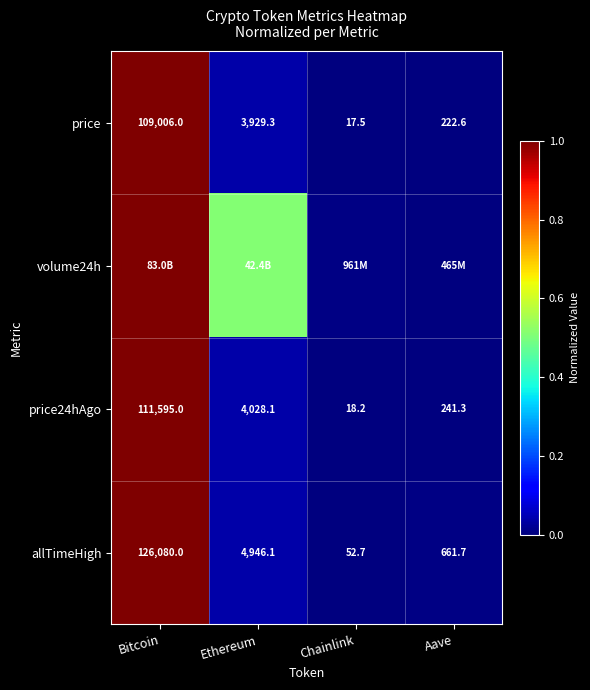

List the labels in order of allTimeHigh value, smallest first.

Chainlink, Aave, Ethereum, Bitcoin